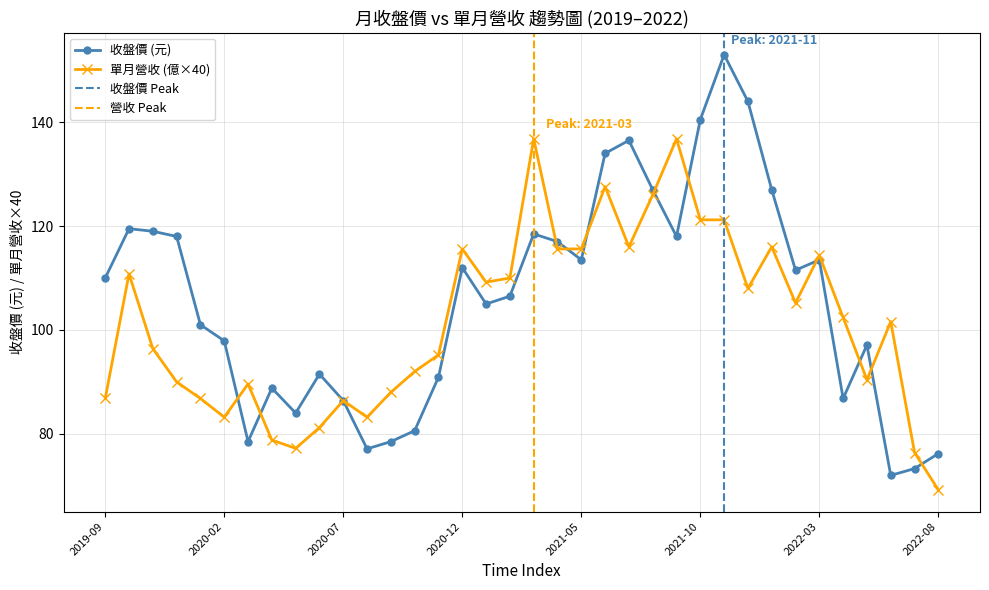

True or false: 單月營收 (億×40) has more than 2 points higher than both neighbors.

True